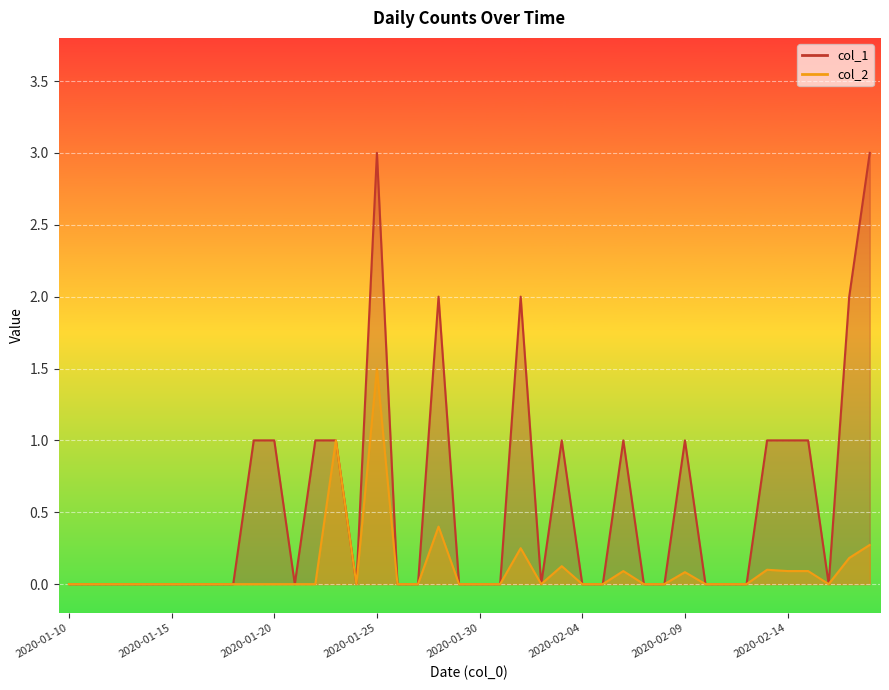

True or false: col_1 and col_2 intersect in this chart.

False